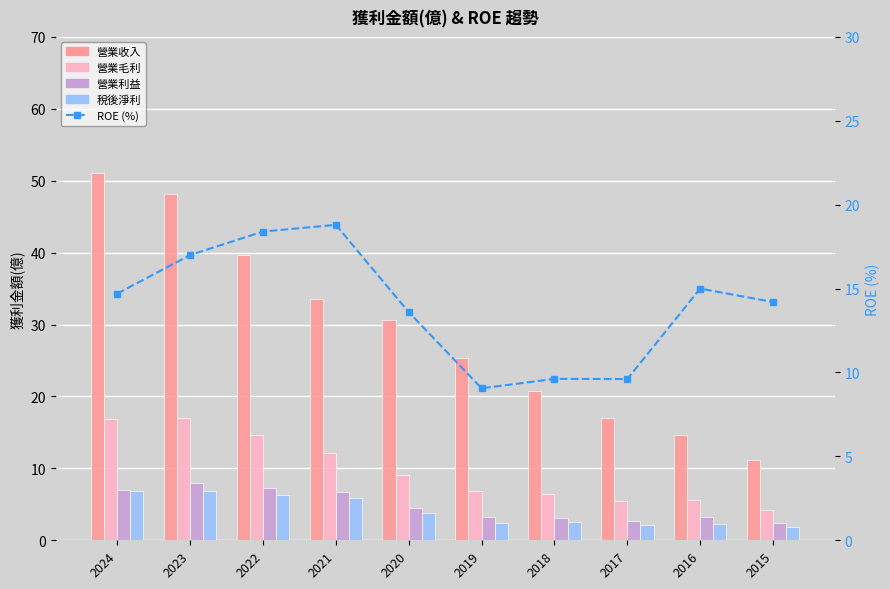

Reading left to right, what are all the values shown in this chart?

營業收入: 51.1	48.1	39.7	33.6	30.6	25.4	20.8	17.0	14.6	11.2
營業毛利: 16.8	17.0	14.7	12.1	9.1	6.9	6.4	5.5	5.6	4.3
營業利益: 7.0	7.9	7.3	6.7	4.4	3.2	3.1	2.8	3.2	2.4
稅後淨利: 6.9	6.9	6.3	5.9	3.9	2.5	2.6	2.1	2.3	1.8
ROE (%): 14.7	17.0	18.4	18.8	13.6	9.1	9.6	9.6	15.0	14.2